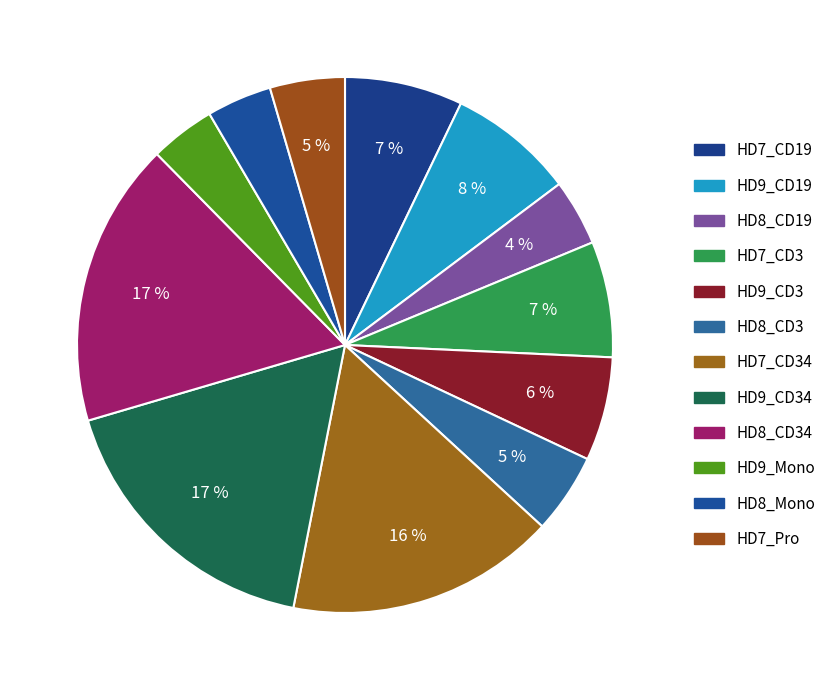

What portion of the pie excludes HD9_Mono?

96.1%